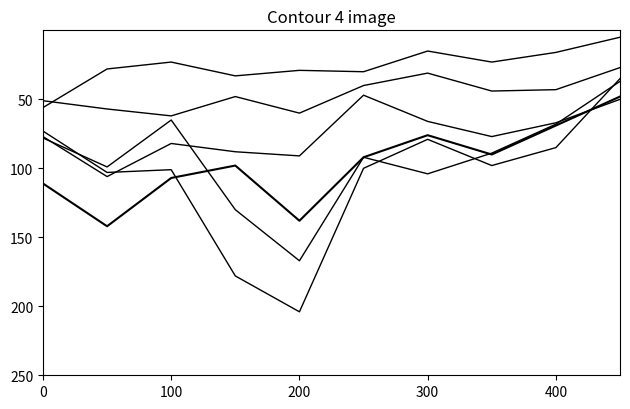

Does the chart display data point markers on the line(s)?

No